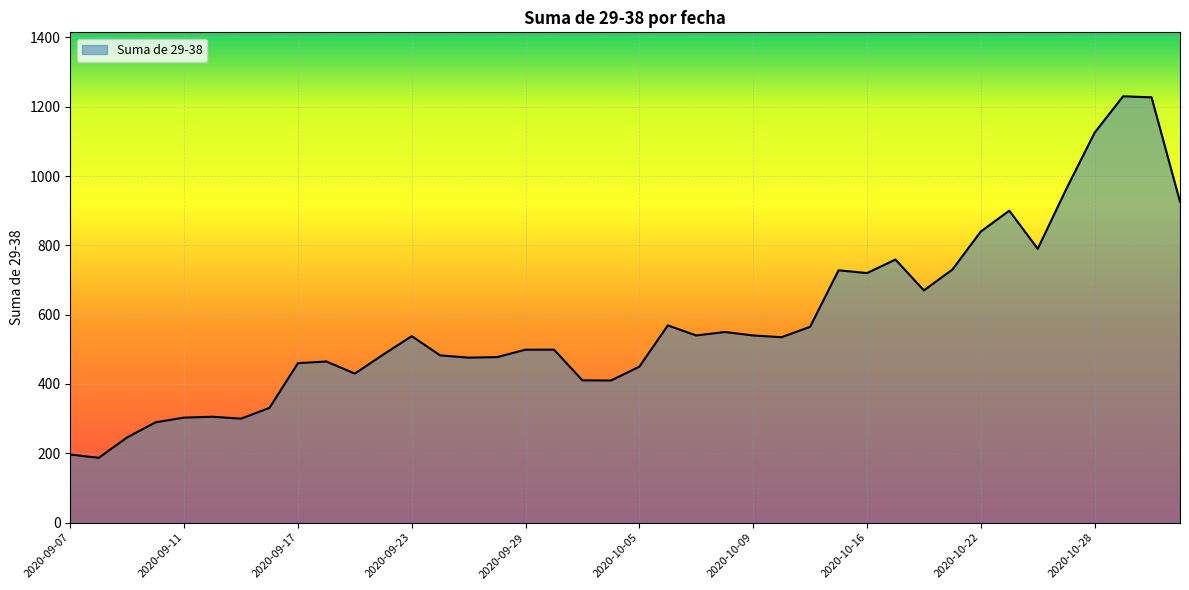

How many categories are shown in the chart?

40